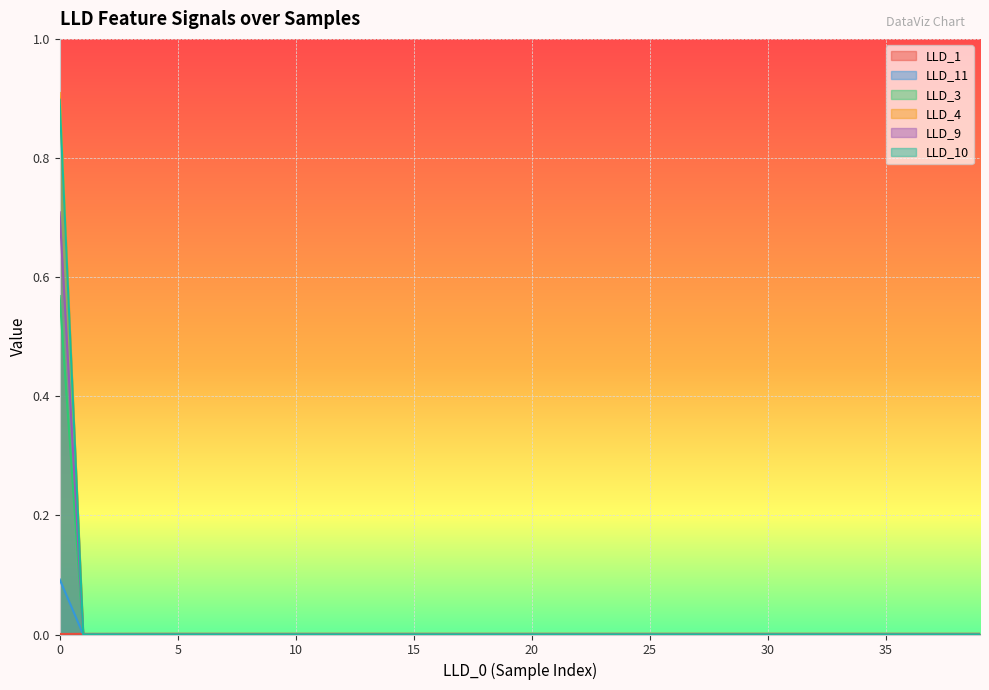

What are all the series names shown in the legend?

LLD_1, LLD_11, LLD_3, LLD_4, LLD_9, LLD_10